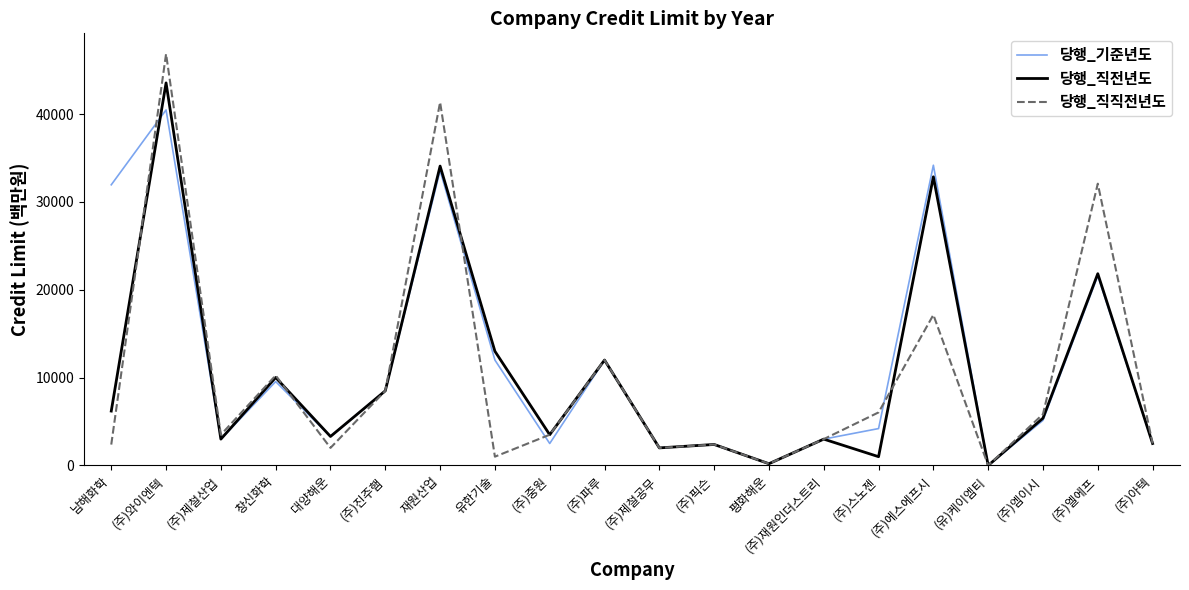

List the series in order of their peak value, highest first.

당행_직직전년도, 당행_직전년도, 당행_기준년도